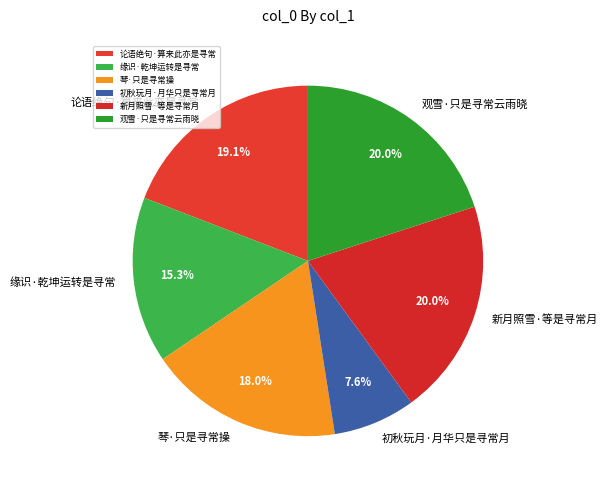

Which slice is the smallest?

初秋玩月·月华只是寻常月